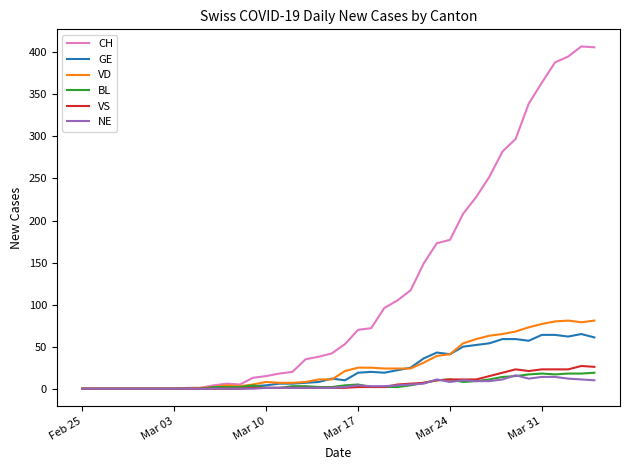

Which series has the largest total across all categories?

CH